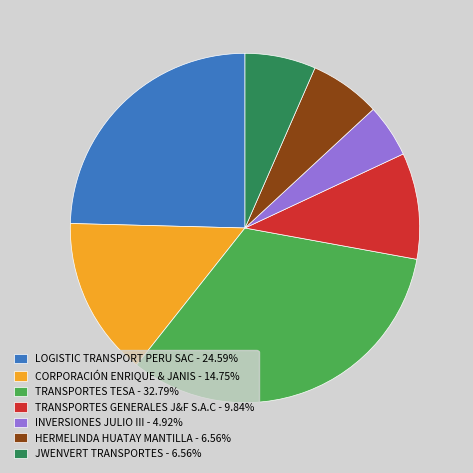

Is there a majority slice in this chart?

No